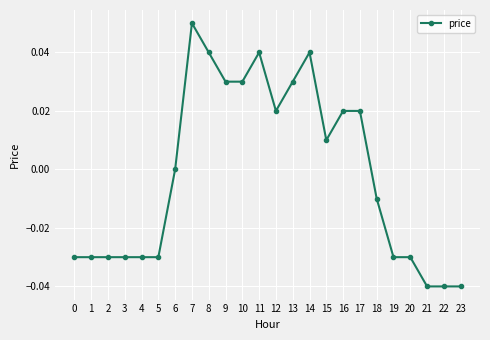

True or false: there are more than 2 points higher than both neighbors.

True